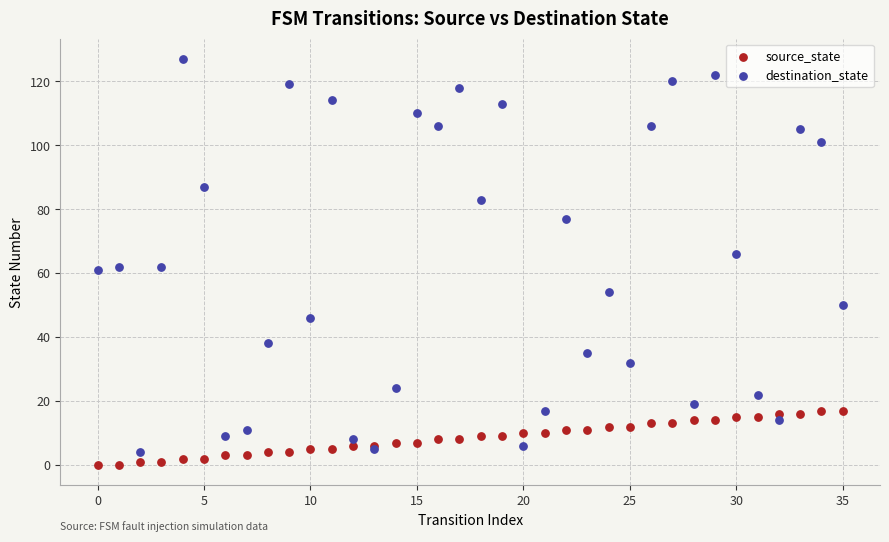

Which series contains the lowest Y value?

source_state